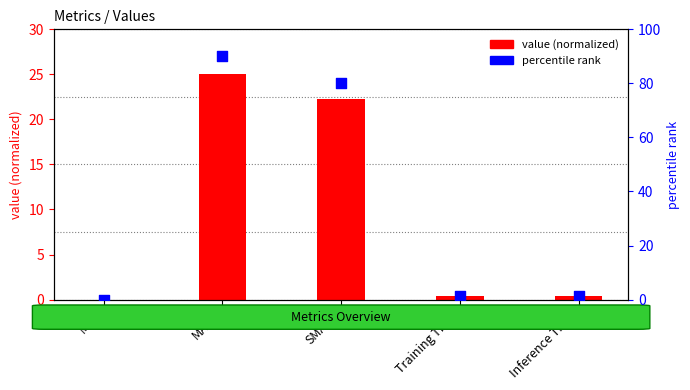

At which category is the sum across all series the highest?

MAPE